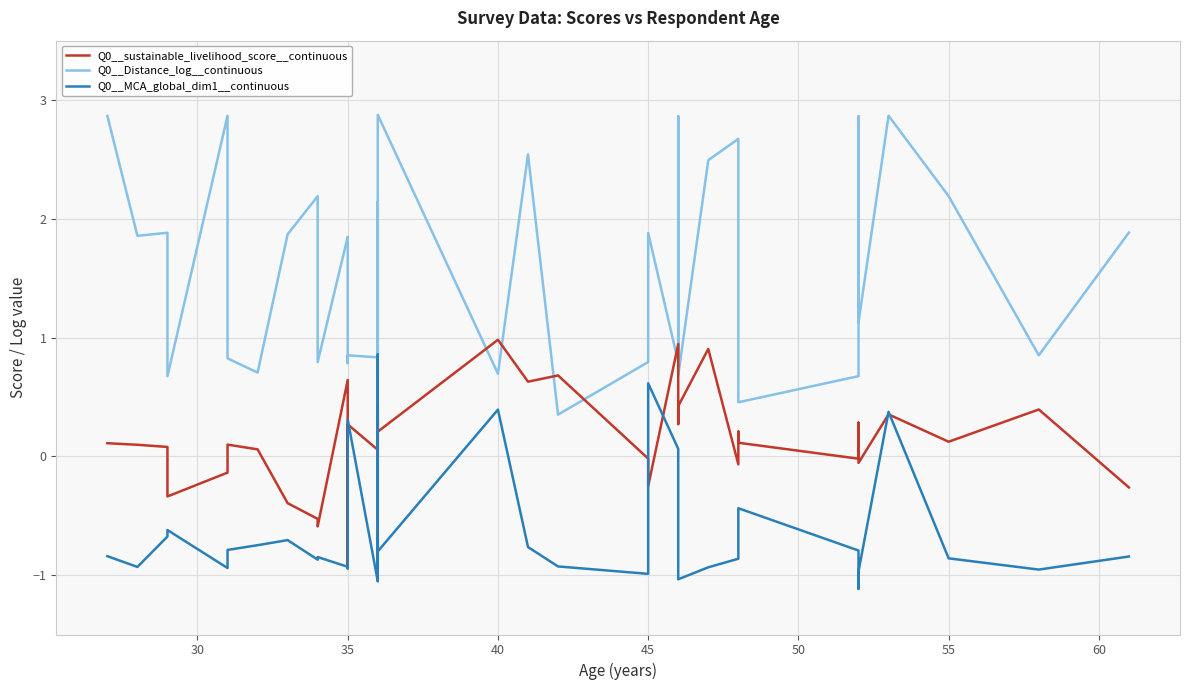

True or false: Q0__sustainable_livelihood_score__continuous has a value of 0.3 at 28.

False